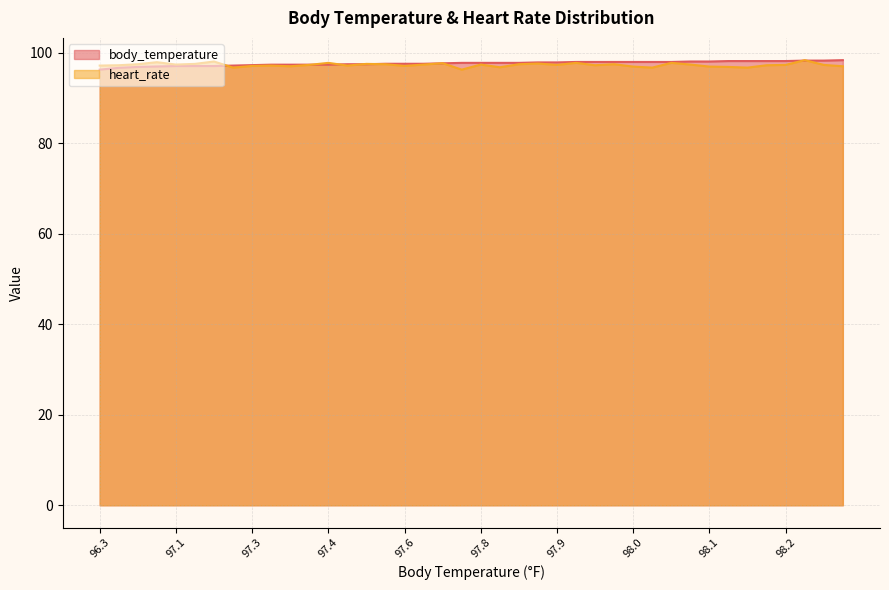

Which label corresponds to the largest value in the chart?

98.4